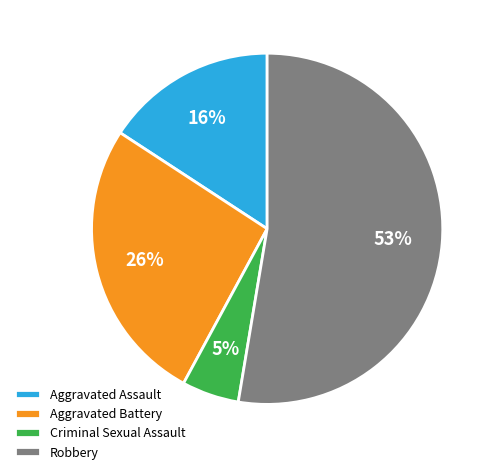

Do Robbery and Aggravated Assault together represent more than half of the pie?

Yes